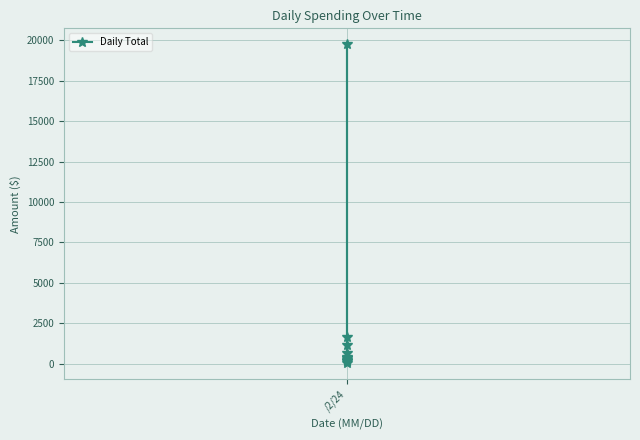

Is it true that the value at /2/24 is 45.0?

False